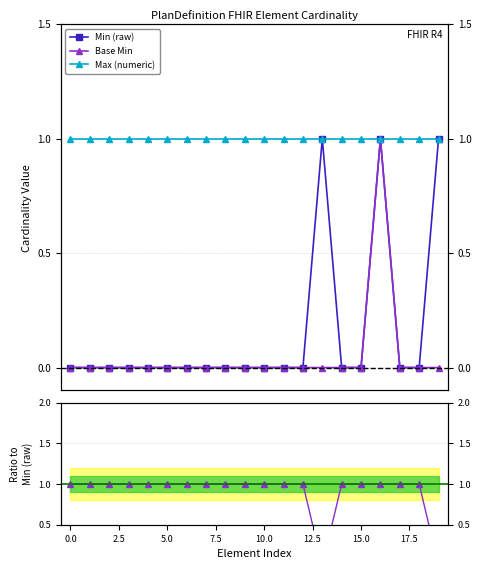

At which category is the sum across all series the highest?

16